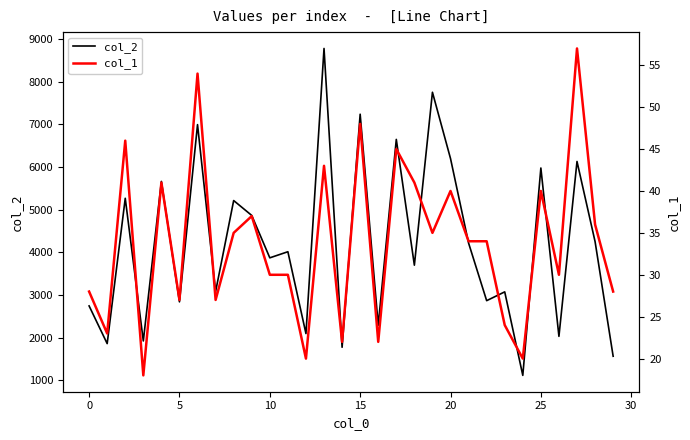

Is this an area chart (filled region under the line)?

No